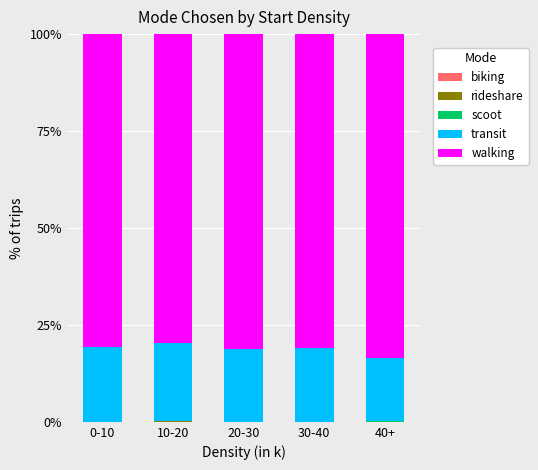

At 20-30, list the series in order from smallest to largest.

biking, scoot, rideshare, transit, walking